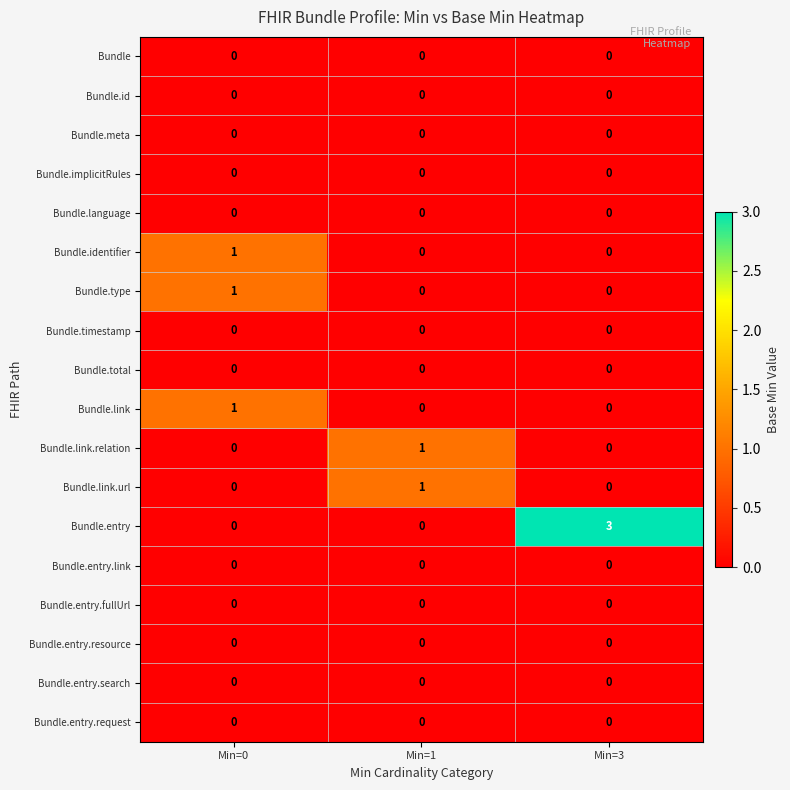

At which category does the chart reach its peak across all series?

Min=3